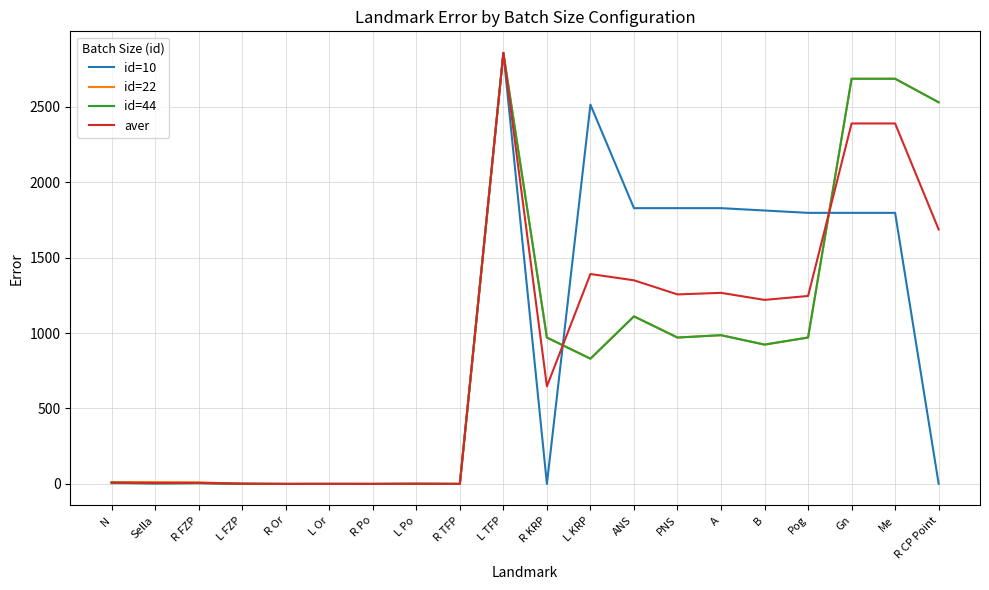

Is it true that id=10 equals 5.2 at N?

True